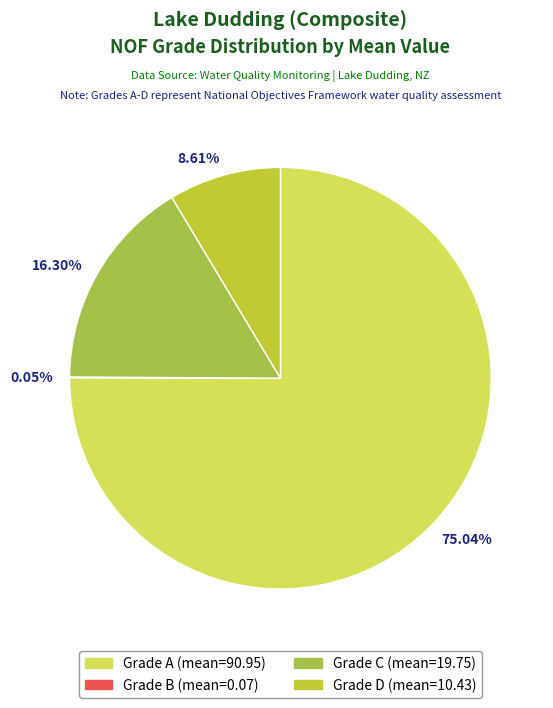

Between 75.04% and 8.61%, which is larger?

75.04%